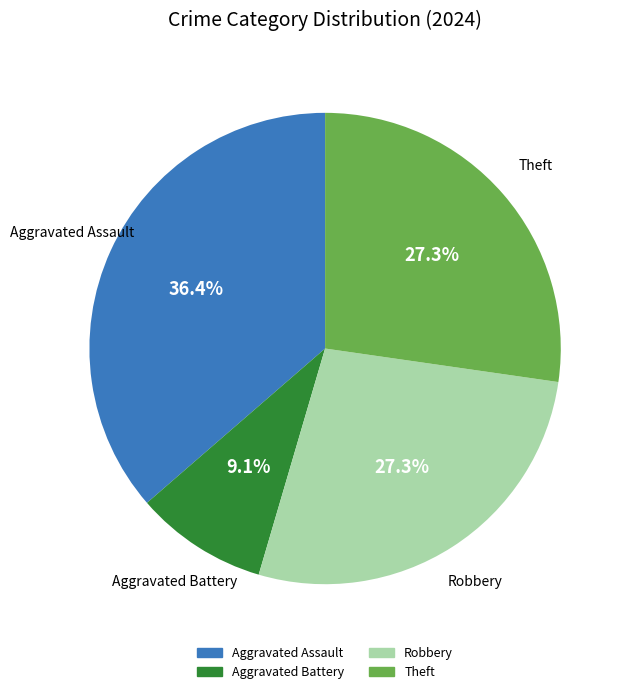

Is there a majority slice in this chart?

No